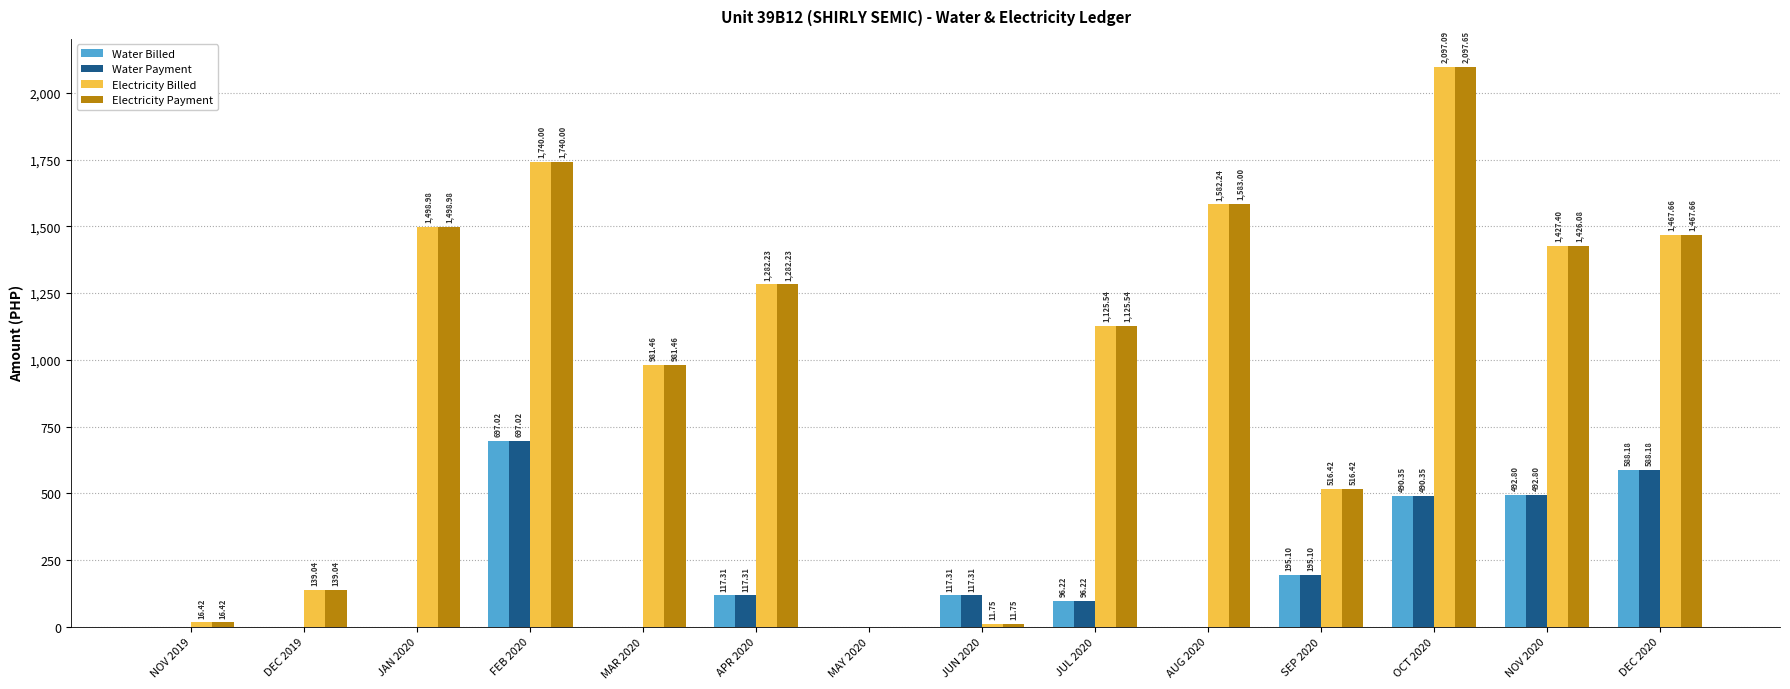

How many groups of bars are there?

14